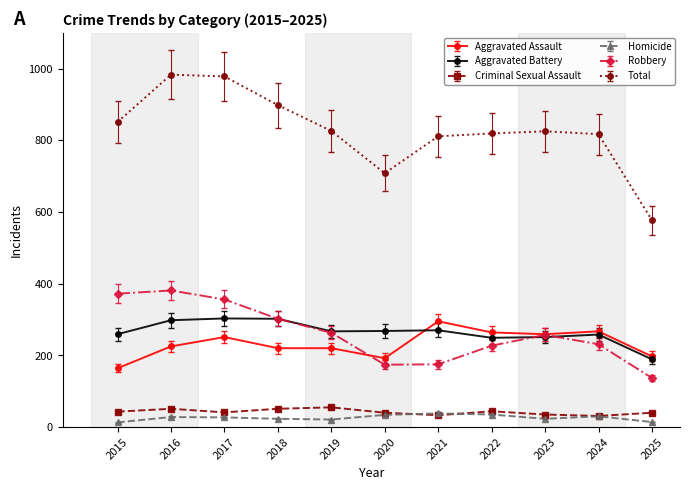

What is the difference between the Homicide values at 2022 and 2025?

21